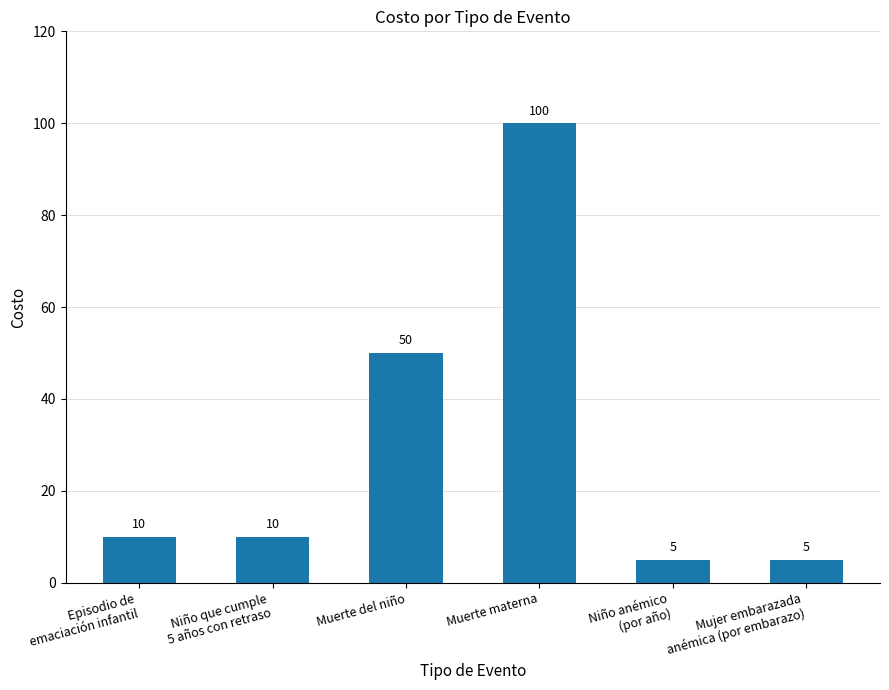

Read the value at Muerte del niño, to the nearest 10.

50